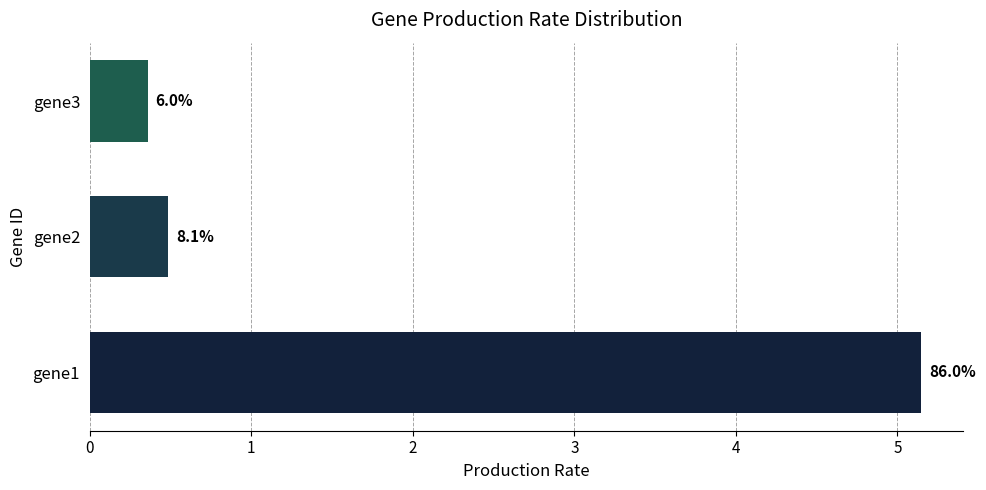

How many bars are there in total?

3